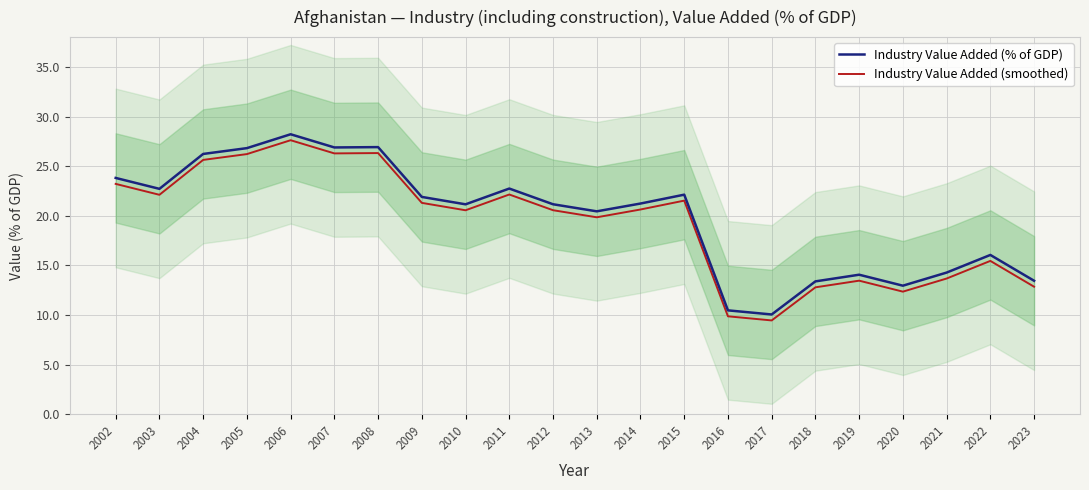

Which label corresponds to the largest value in the chart?

2006